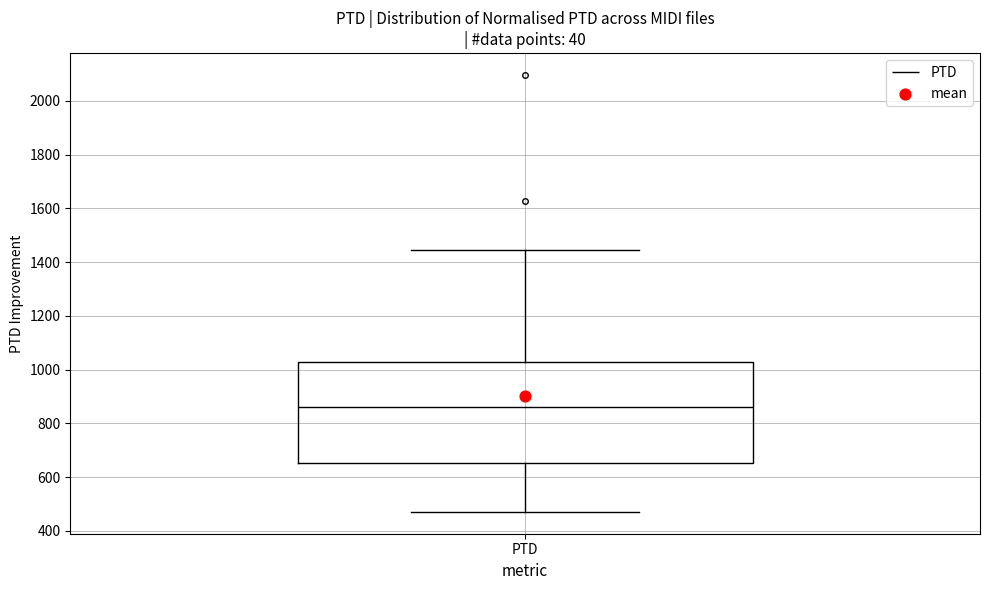

Read this box plot against the y-axis: the position of the median line, the range covered by the box, and the ends of both whiskers. The values are not printed on the chart, so give them approximately, as read against the axis.

median 860, box 660 to 1020, whiskers 480 to 1440